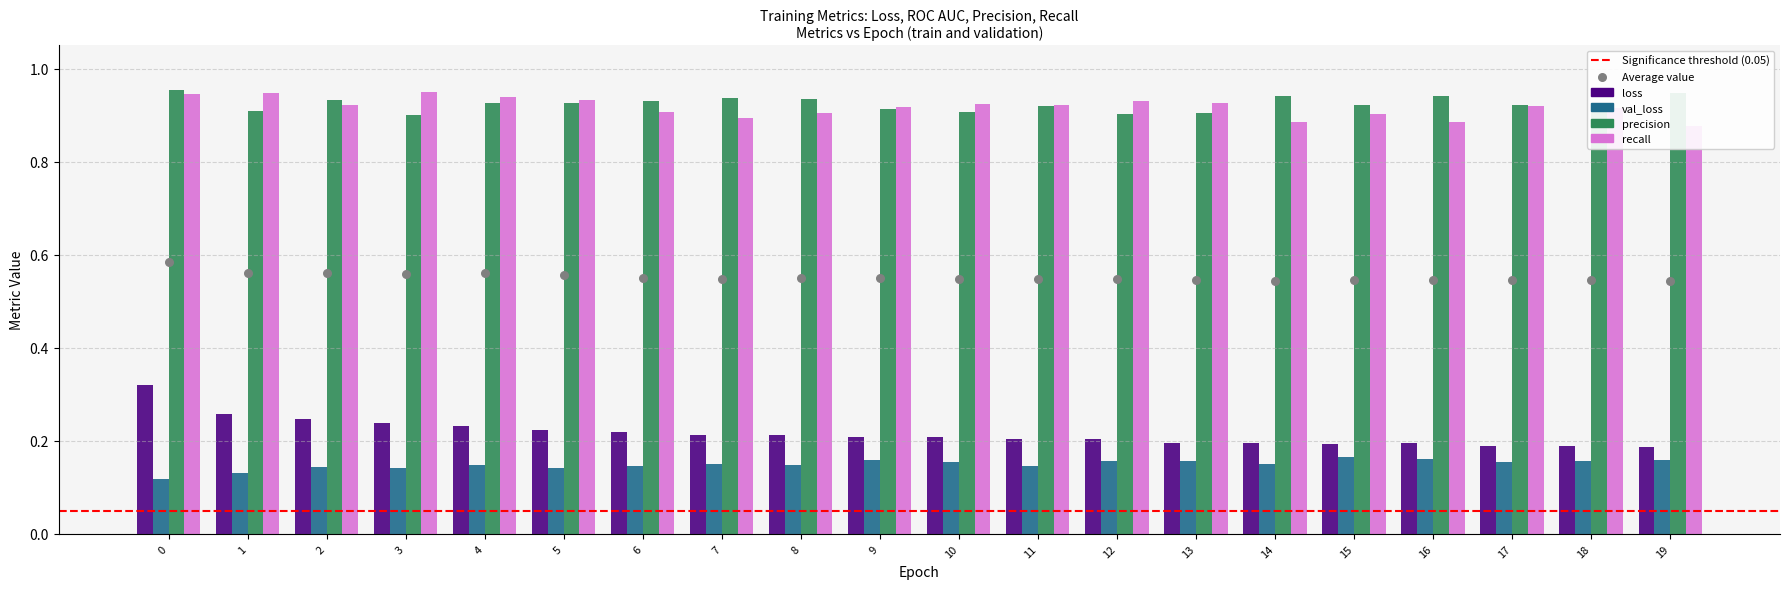

What are all the series names shown in the legend?

loss, precision, recall, val_loss